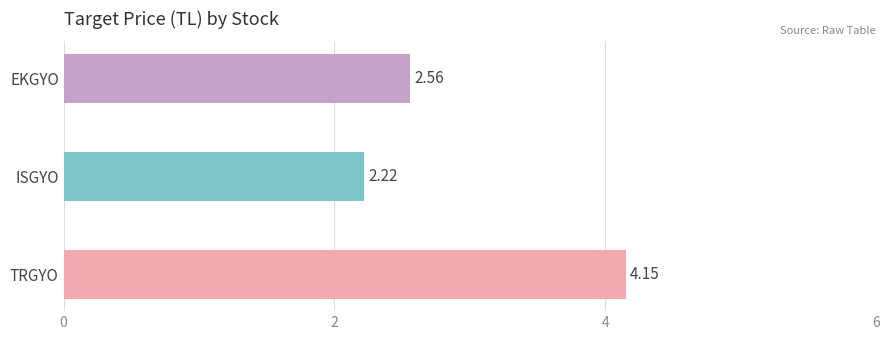

List the labels in order of value, smallest first.

ISGYO, EKGYO, TRGYO